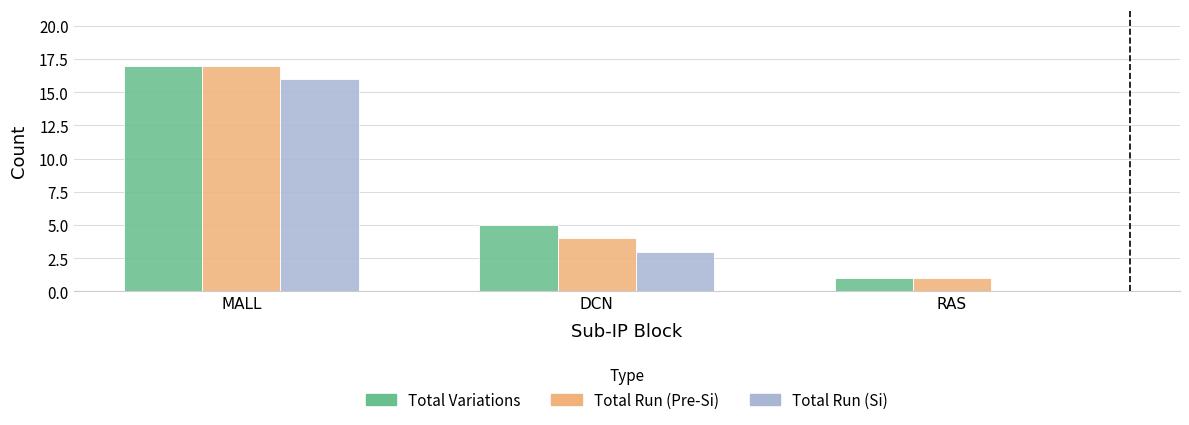

What is the total value across all series at MALL?

50